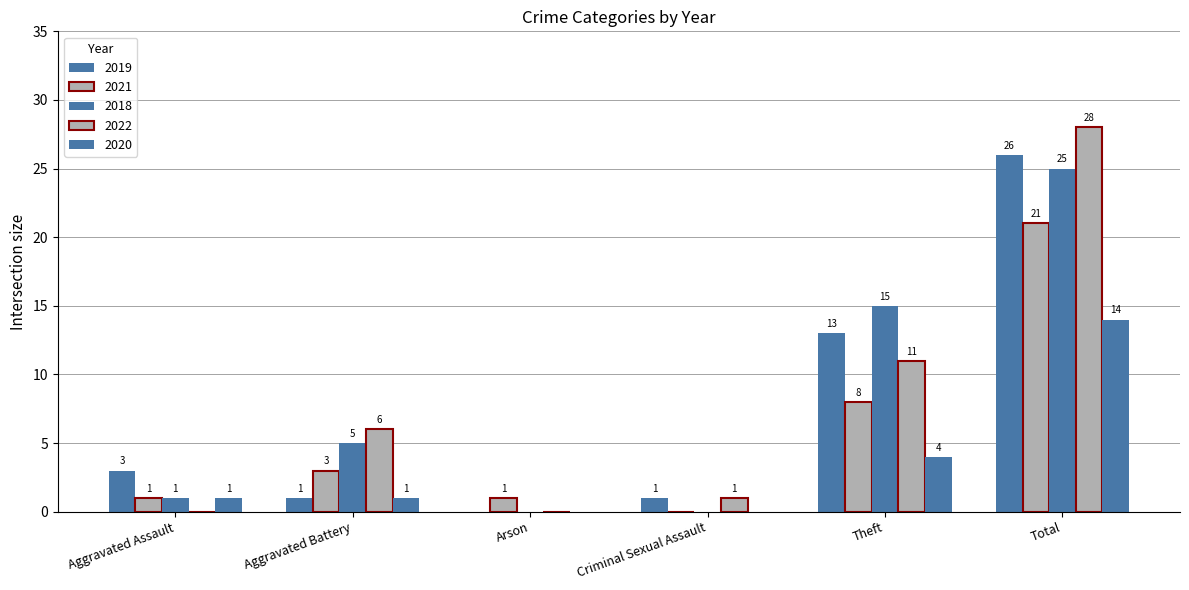

Which has a higher value, Aggravated Assault or Theft?

Theft